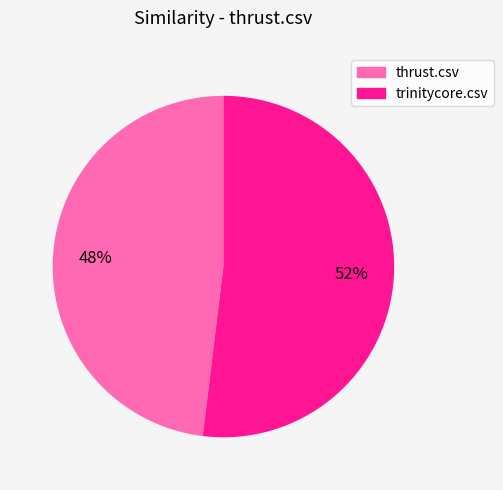

Is there a majority slice in this chart?

Yes